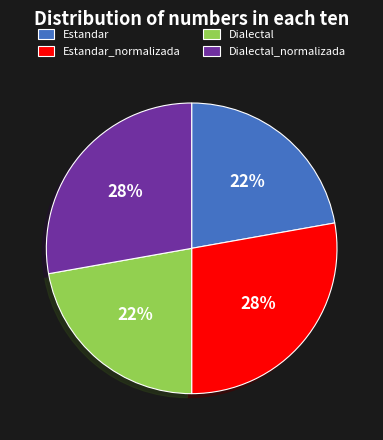

Count the number of slices in the pie.

4